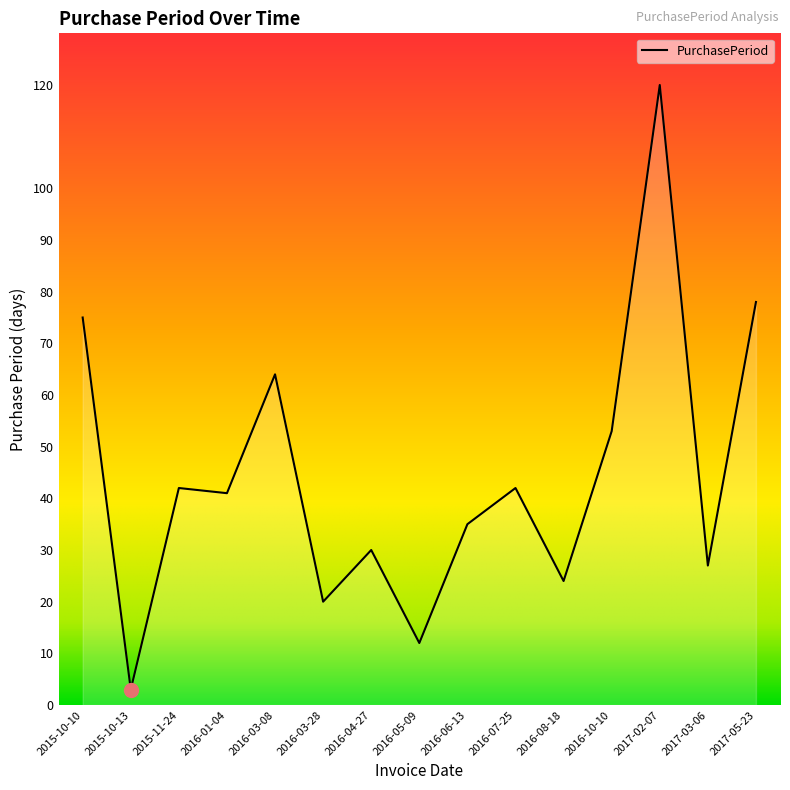

What position from the left is 2017-03-06?

14